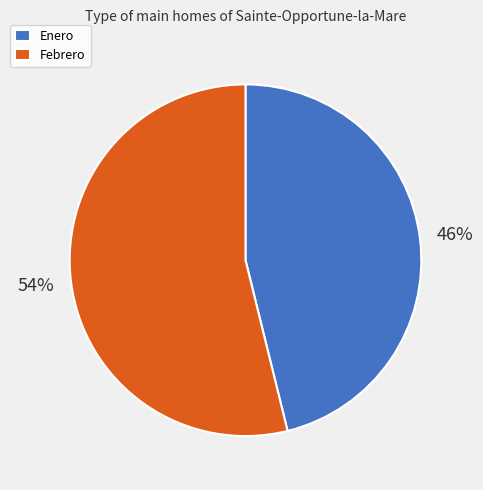

What is the ratio of the value at Enero to the value at Febrero?

0.9